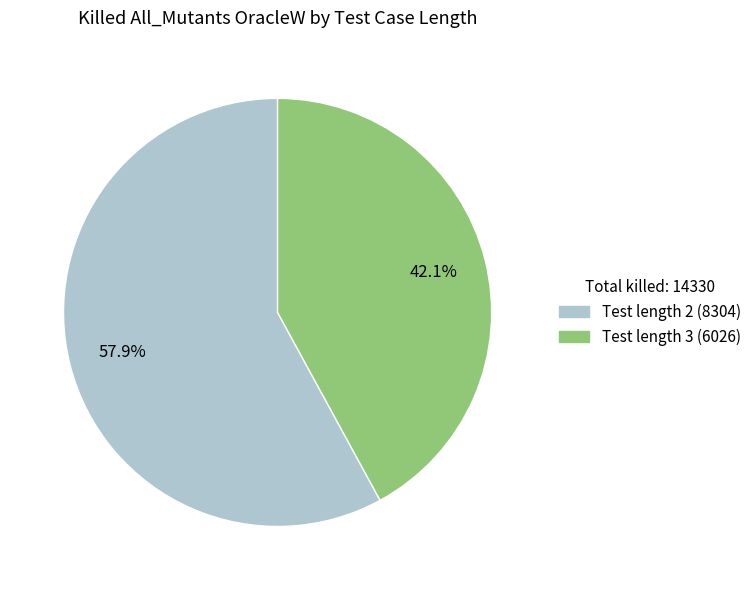

Count the number of slices in the pie.

2